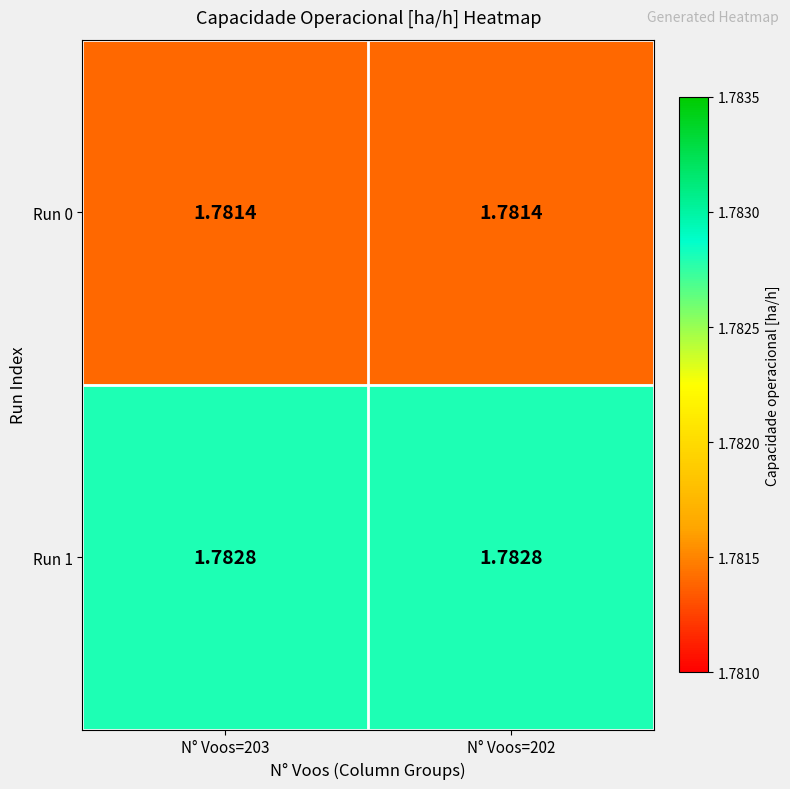

List the series in order of their peak value, lowest first.

Run 0, Run 1